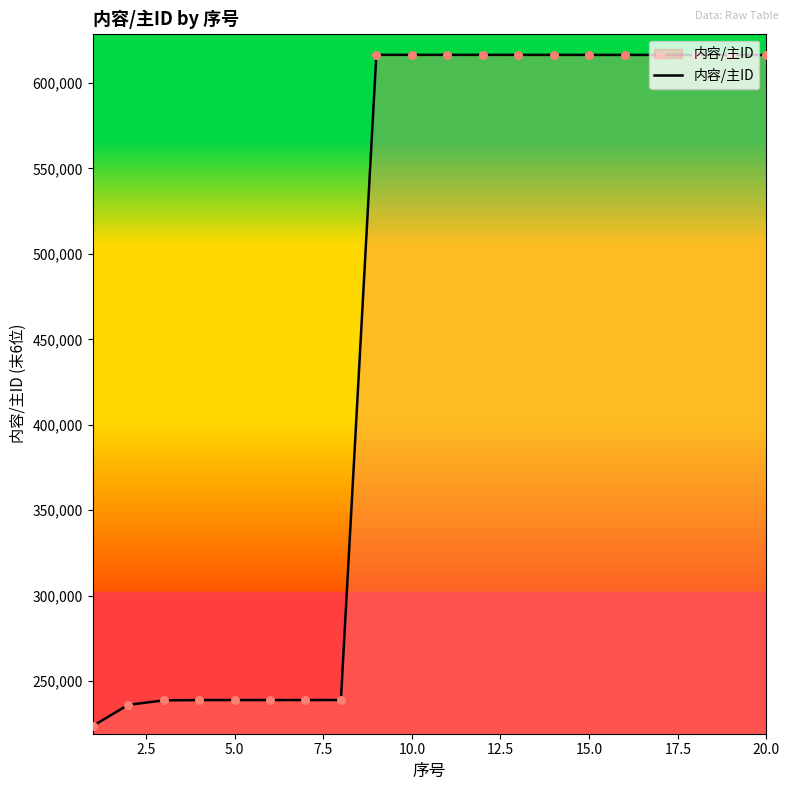

What is the difference between the maximum and minimum values?

392915